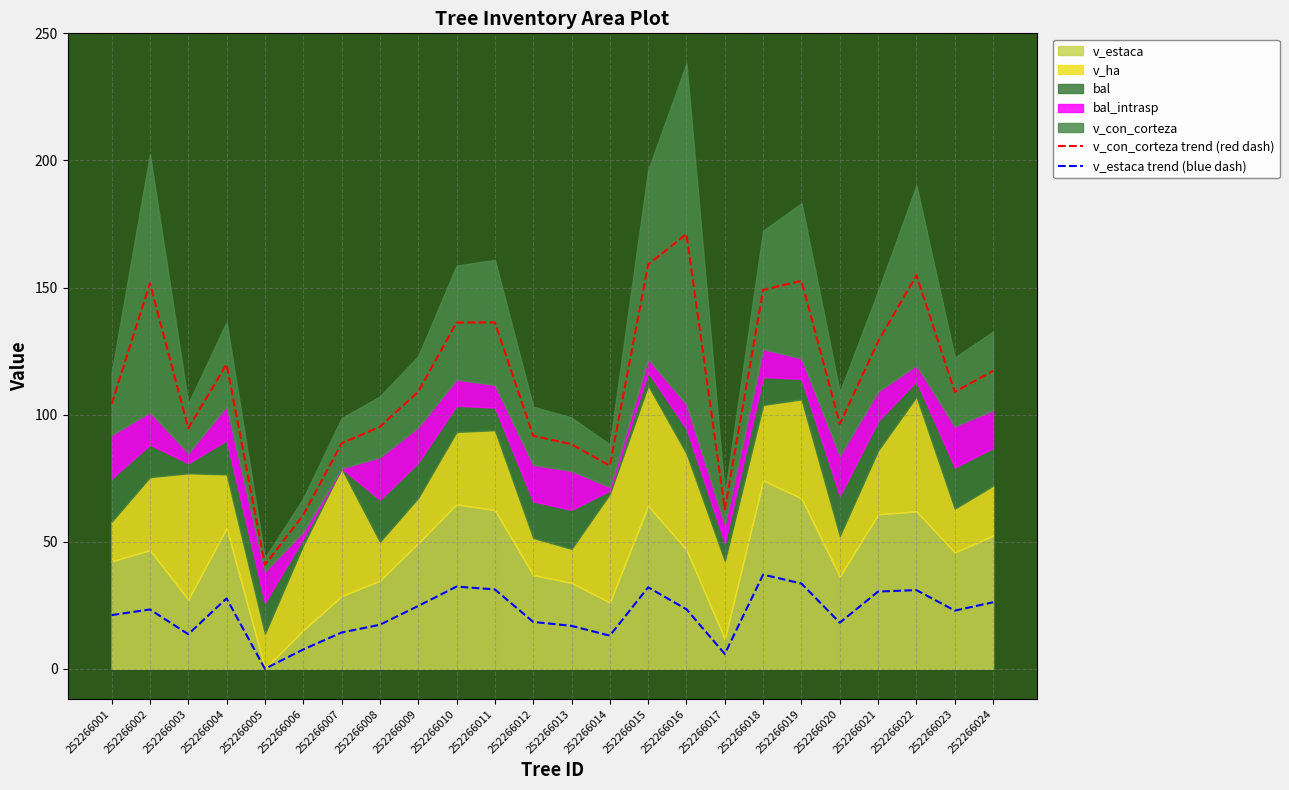

How many lines are shown in the chart?

2